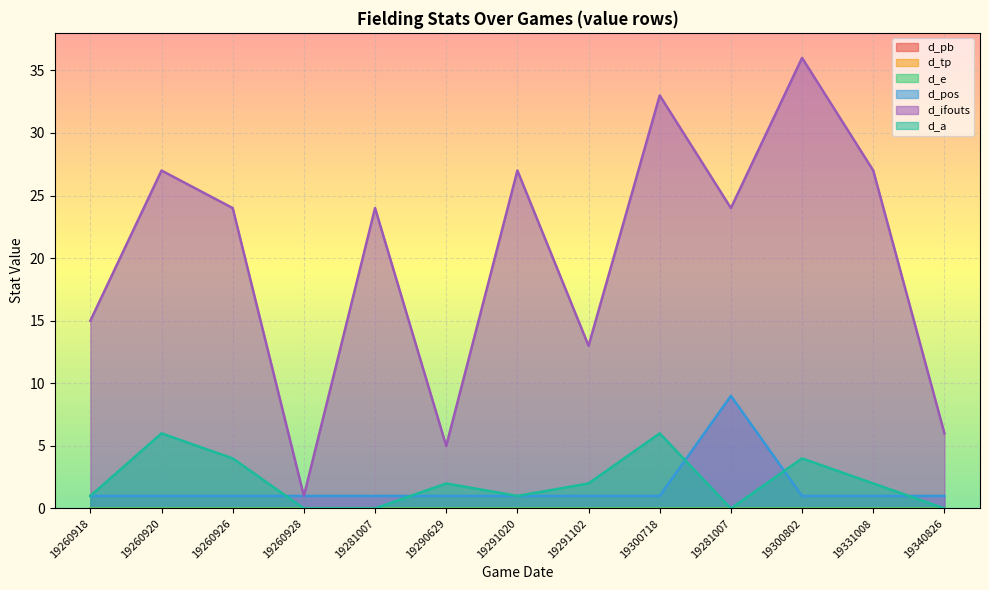

Count the number of categories in the chart.

13